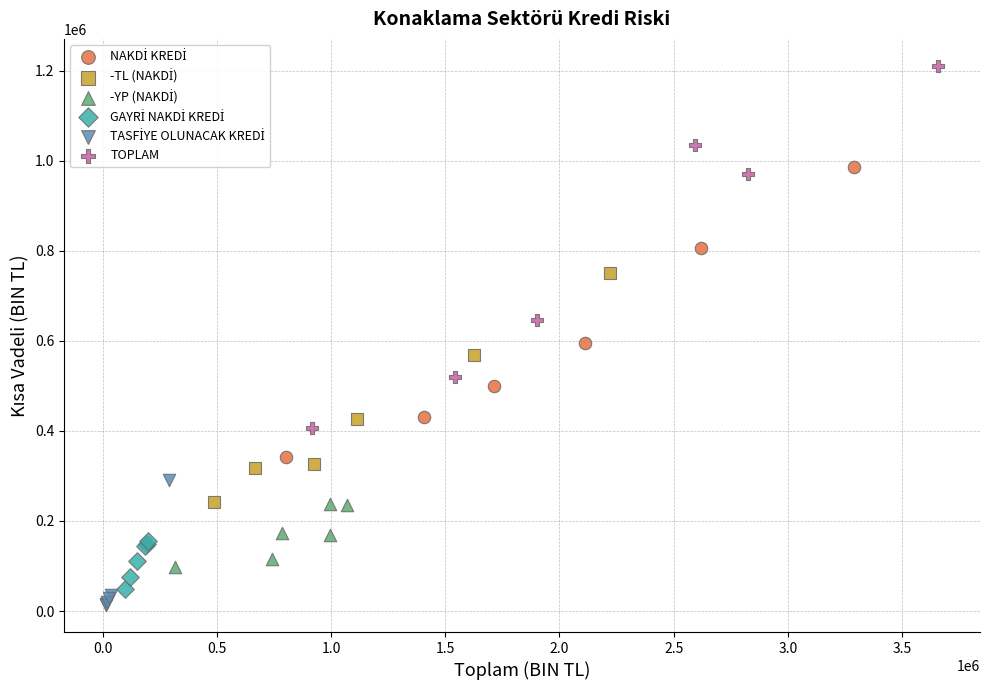

Which series has the widest spread of Y values?

TOPLAM